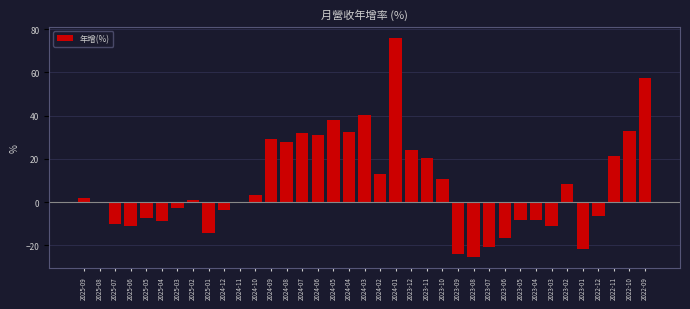

Is it true that the value at 2022-12 is -6.3?

True